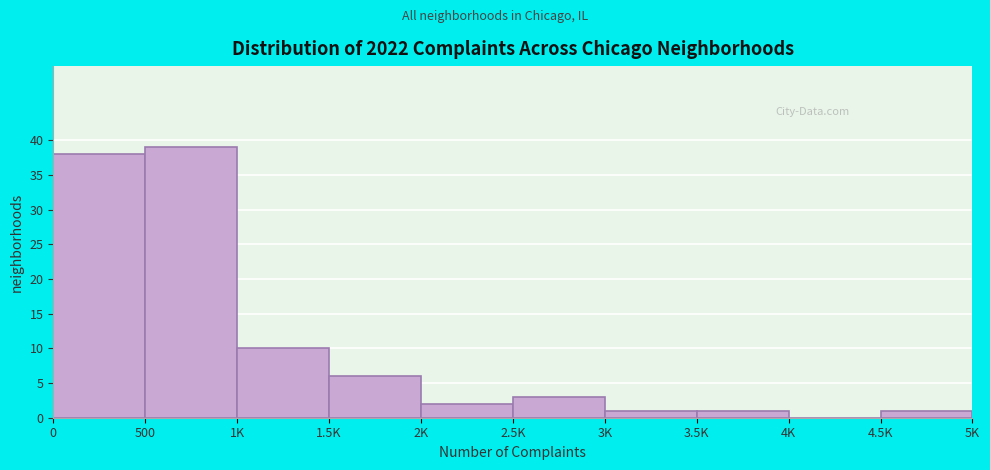

Reading right to left, list all the values displayed in this chart.

4.5K=1	4K=0	3.5K=1	3K=1	2.5K=3	2K=2	1.5K=6	1K=10	500=39	0=38